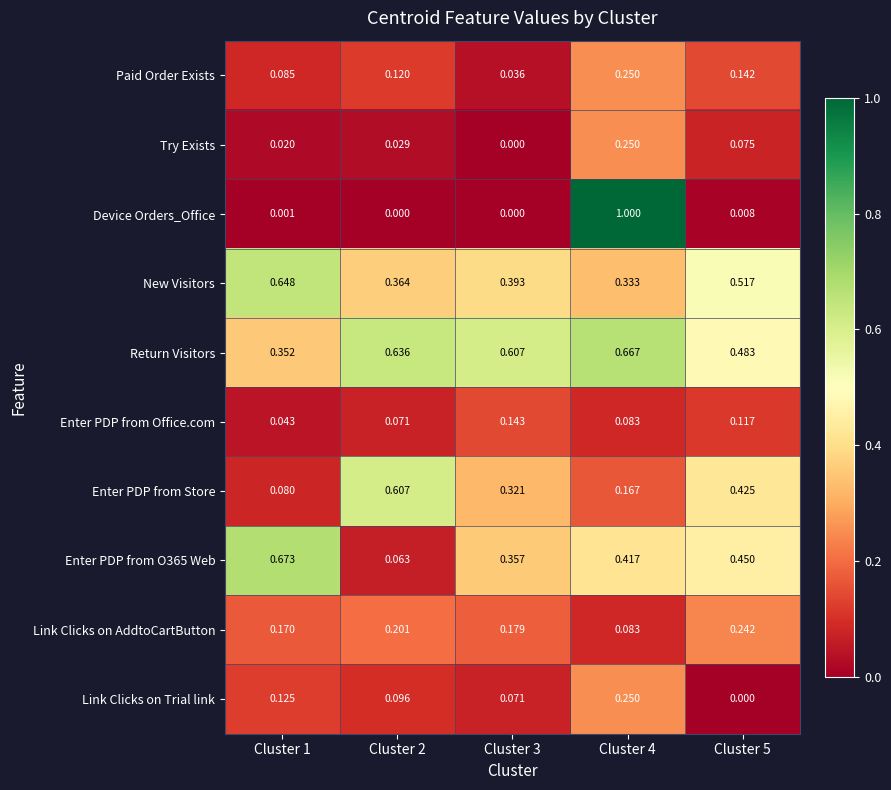

Which series has the largest total across all categories?

Return Visitors